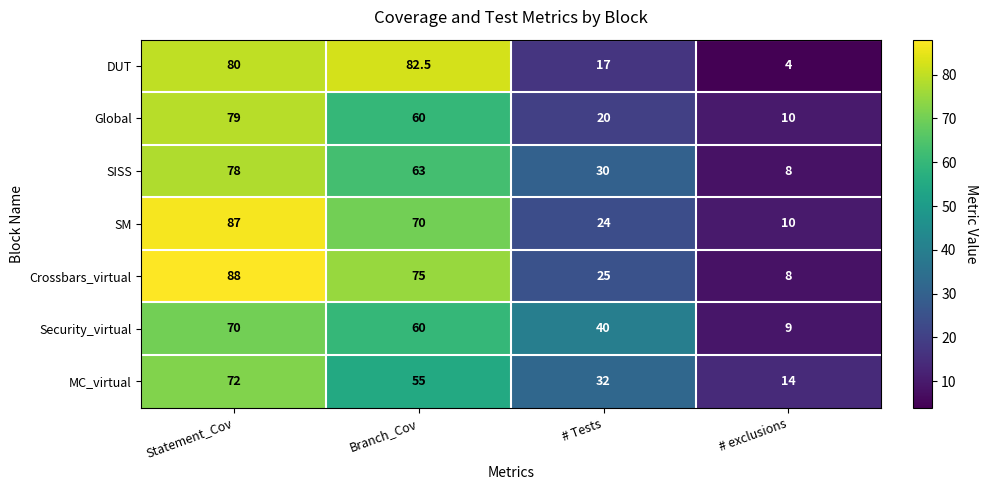

What is the maximum value shown in the chart?

88.0